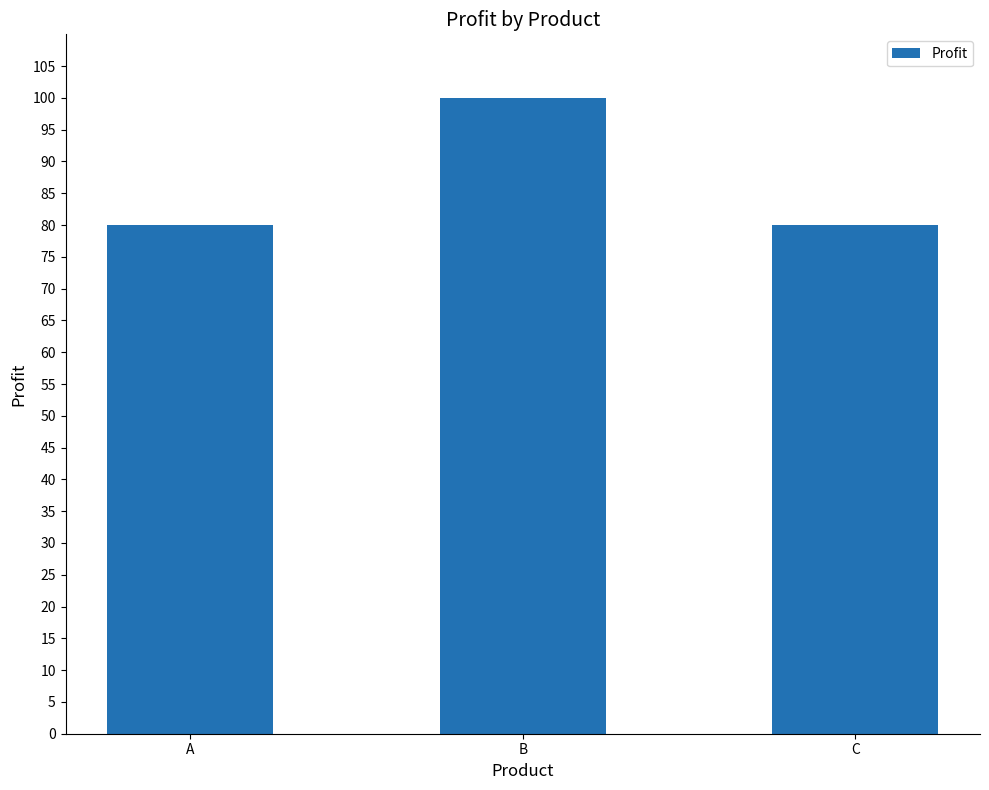

What is the ratio of the value at C to the value at B?

0.8